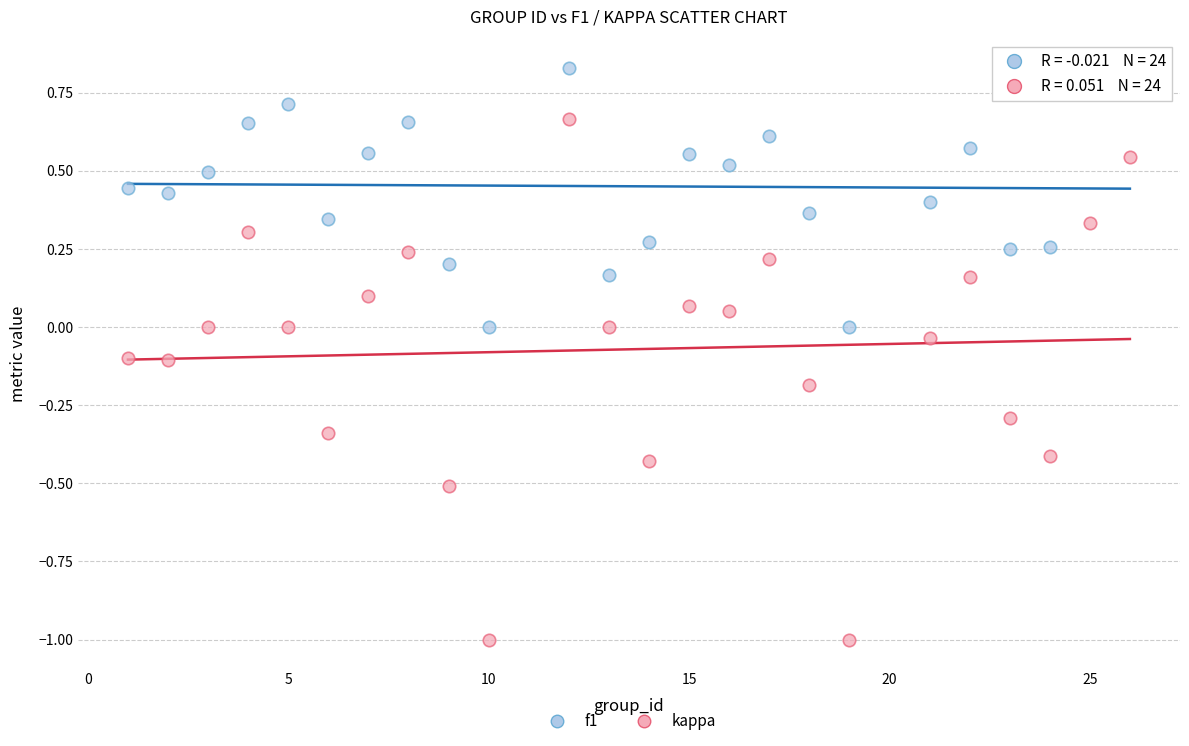

Which series reaches the minimum Y coordinate?

kappa